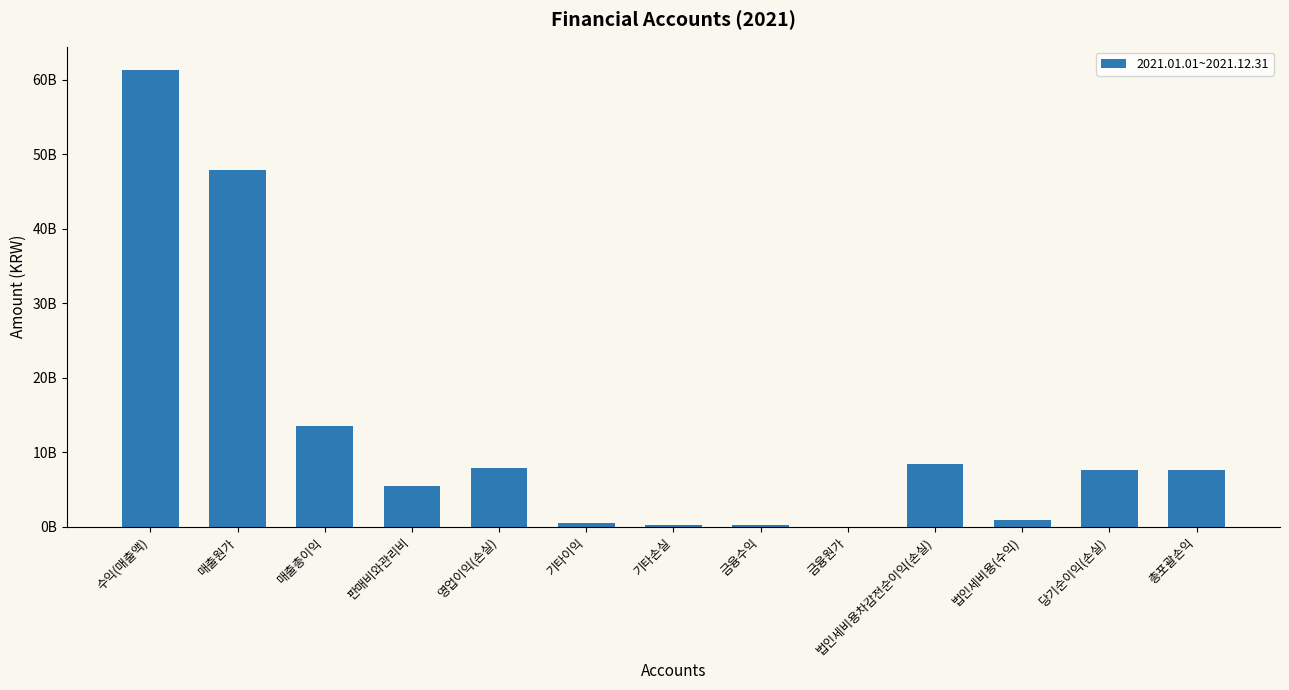

What is the label of the 1st bar from the left?

수익(매출액)